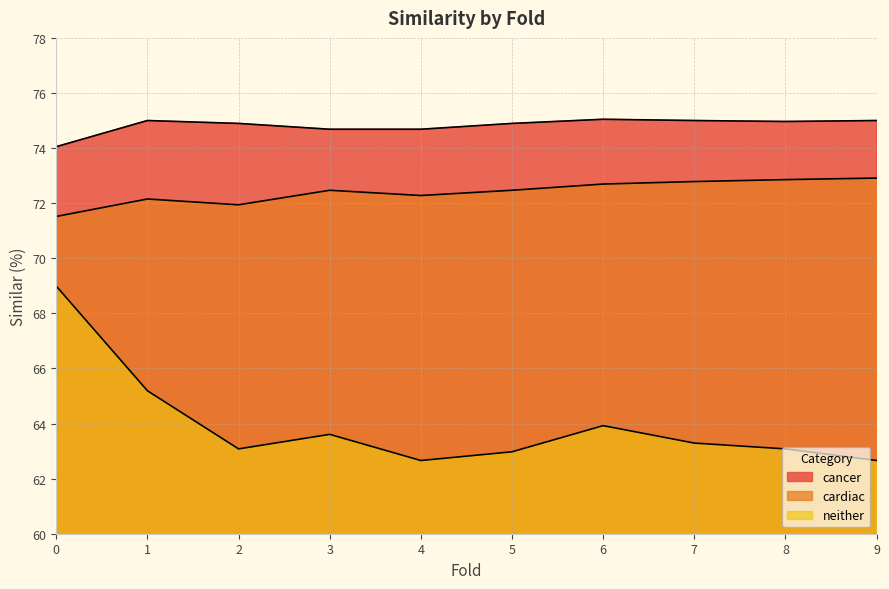

Which series changed the most between 0 and 5?

neither